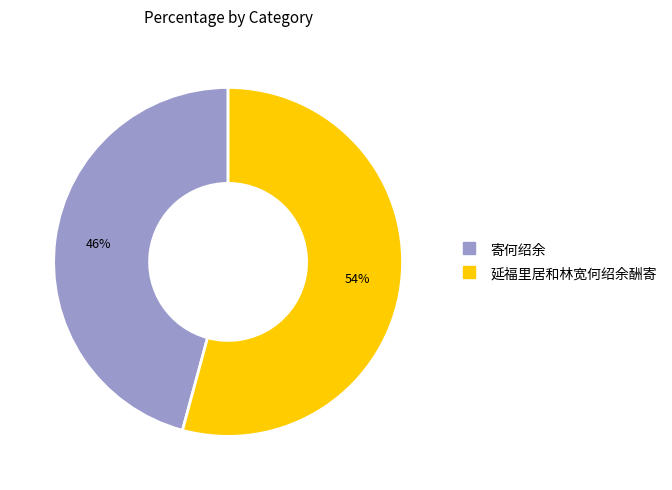

Count the number of slices in the pie.

2